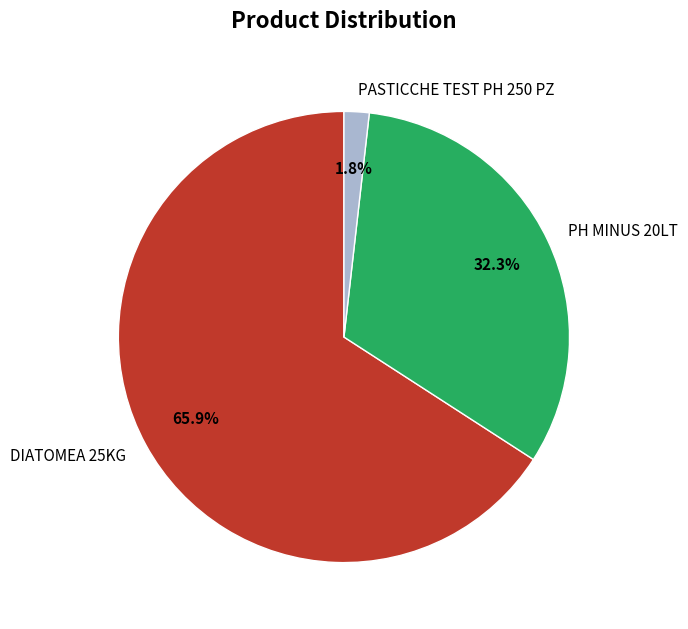

How much of the chart is everything except DIATOMEA 25KG?

34.1%